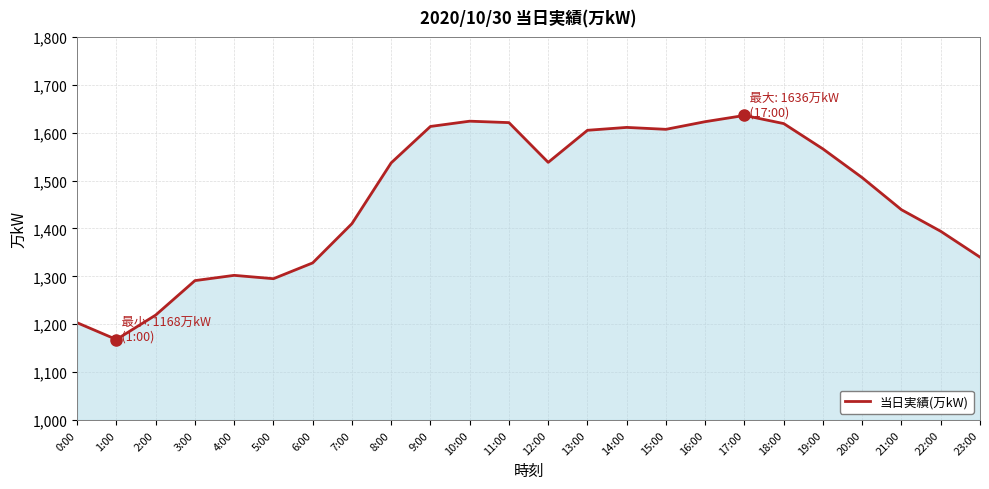

What position from the right is 9:00?

15